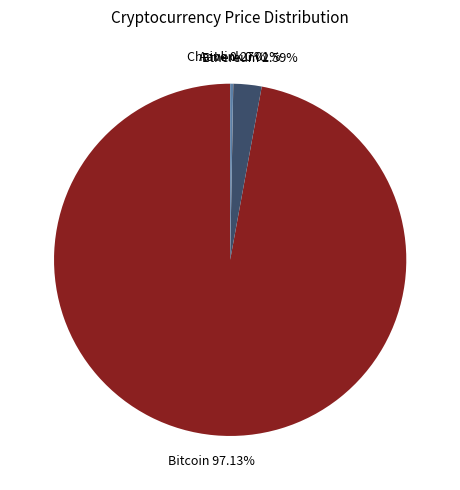

Is there any slice that represents more than half of the pie?

Yes